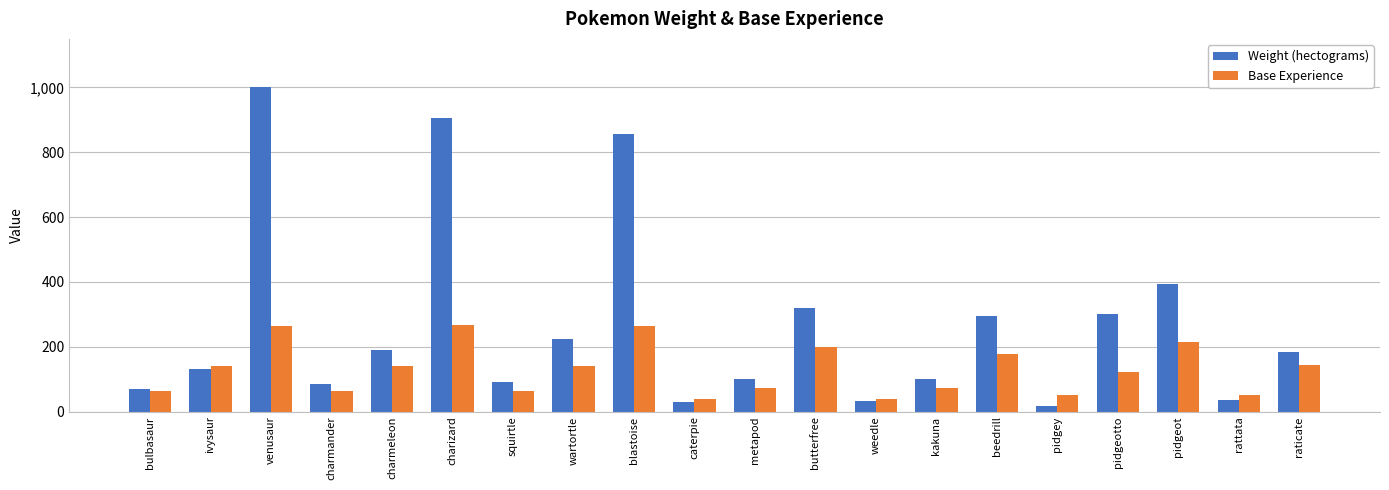

Rank the series by their average value, from highest to lowest.

Weight (hectograms), Base Experience